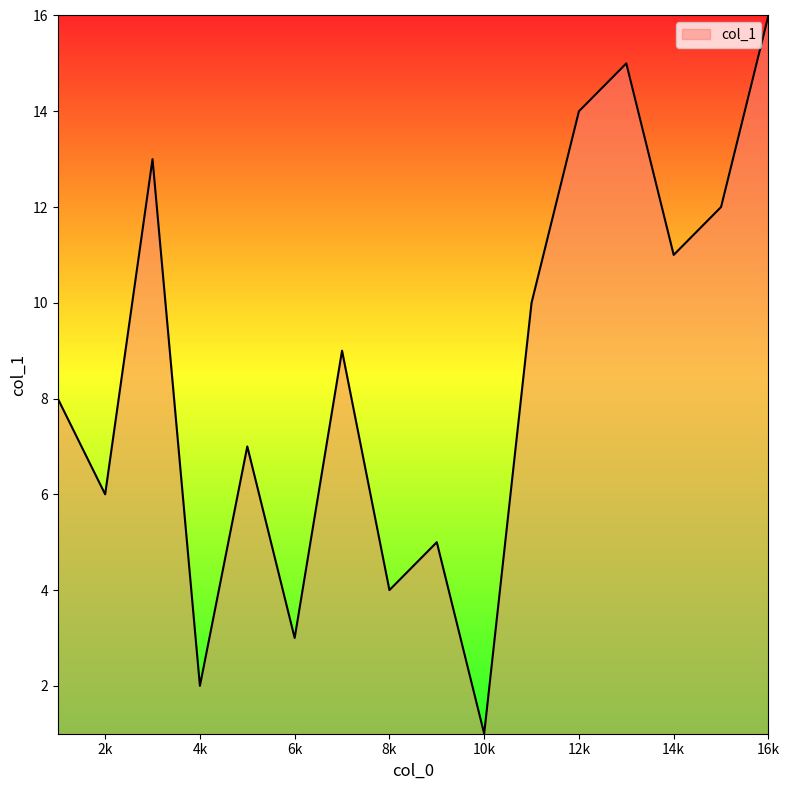

What is the difference between the maximum and minimum values?

15